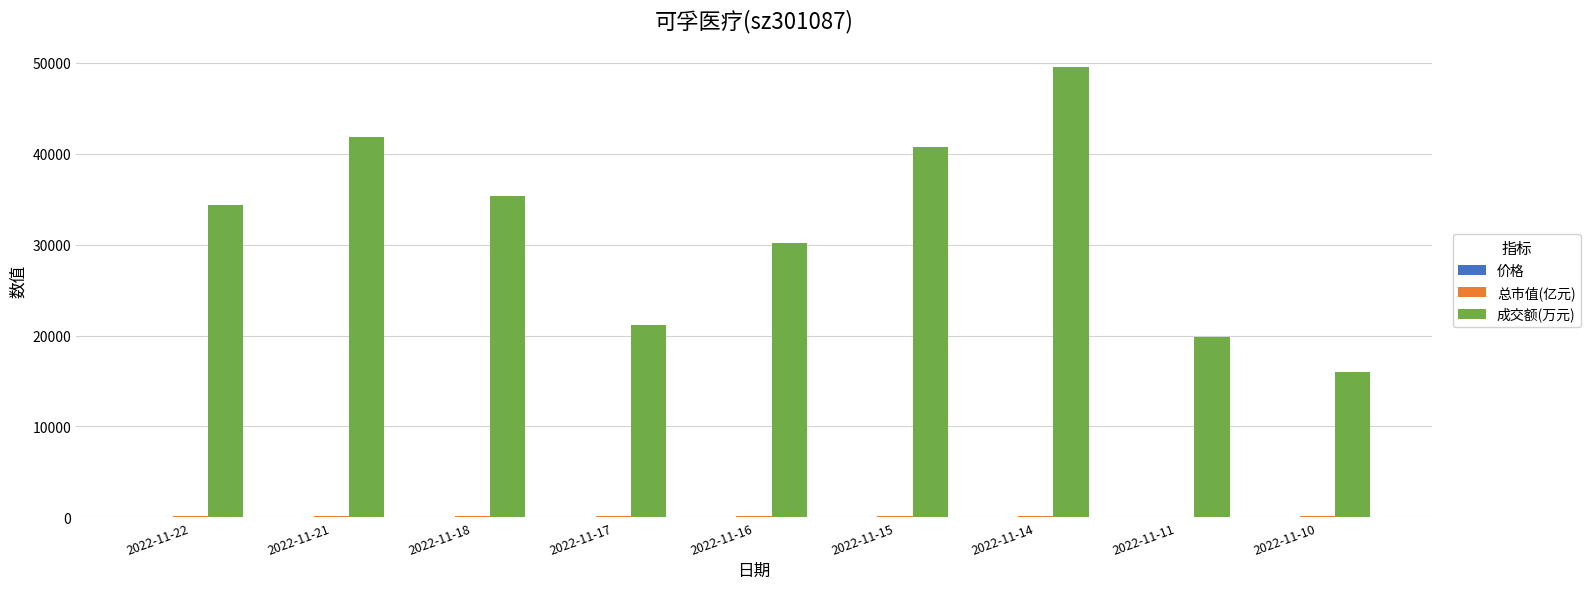

At which category is the sum across all series the highest?

2022-11-14